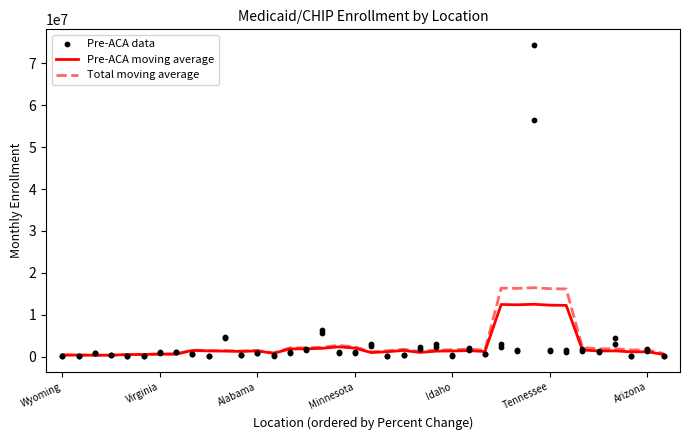

Which series reaches the minimum Y coordinate?

Pre-ACA data